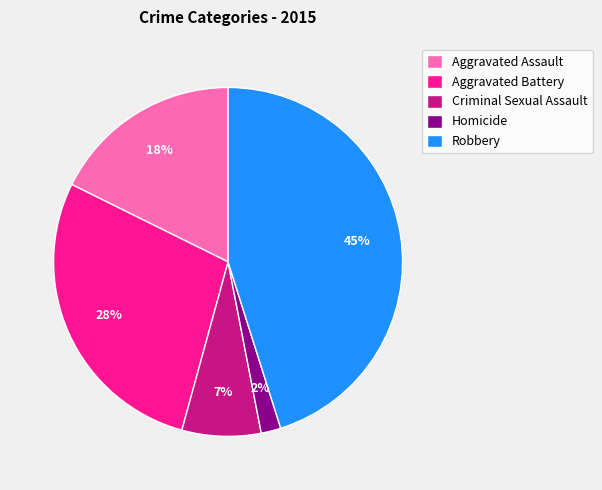

Do Homicide and Aggravated Battery together represent more than half of the pie?

No